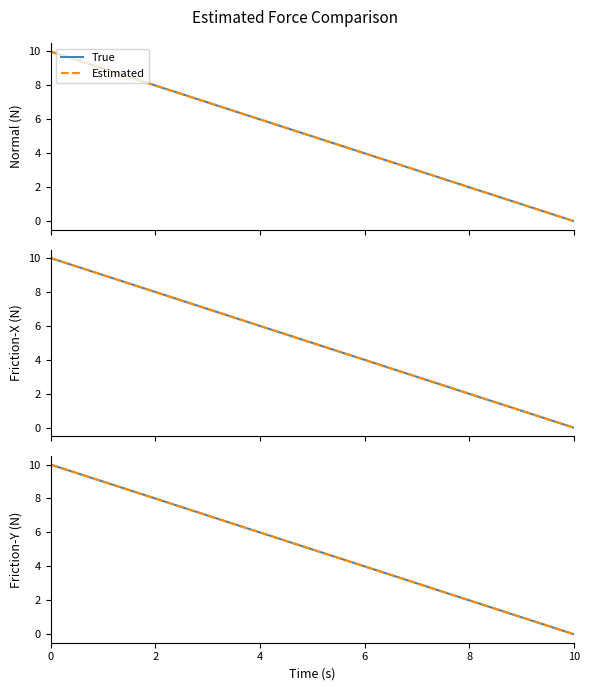

The value of True at 8 is 3. True or false?

False